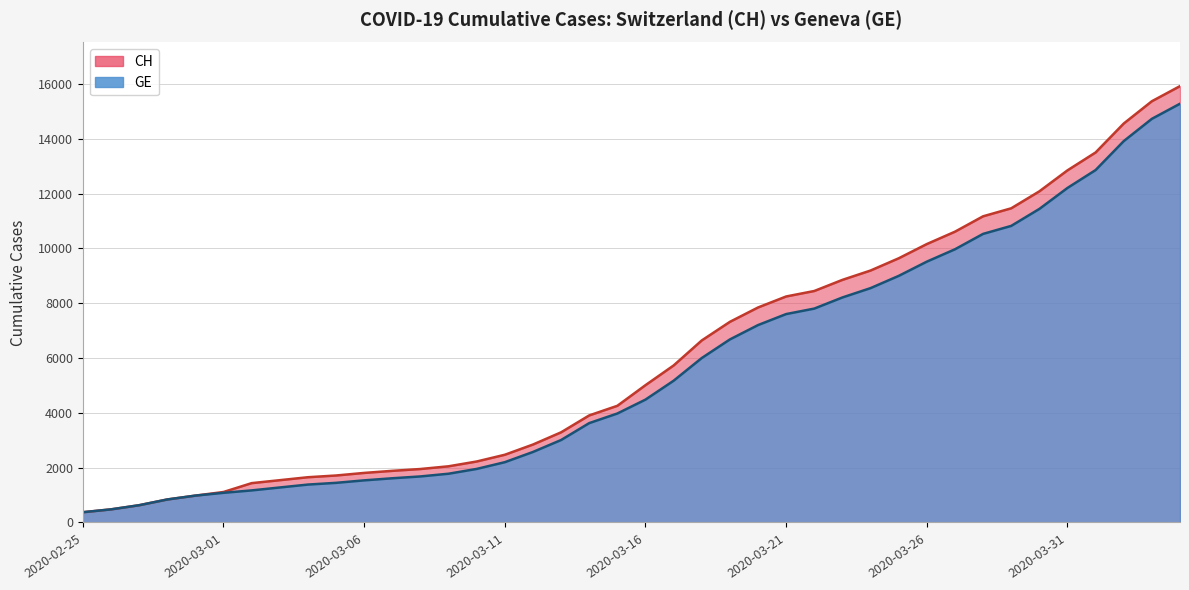

Which category has the lowest value across all series?

2020-02-25